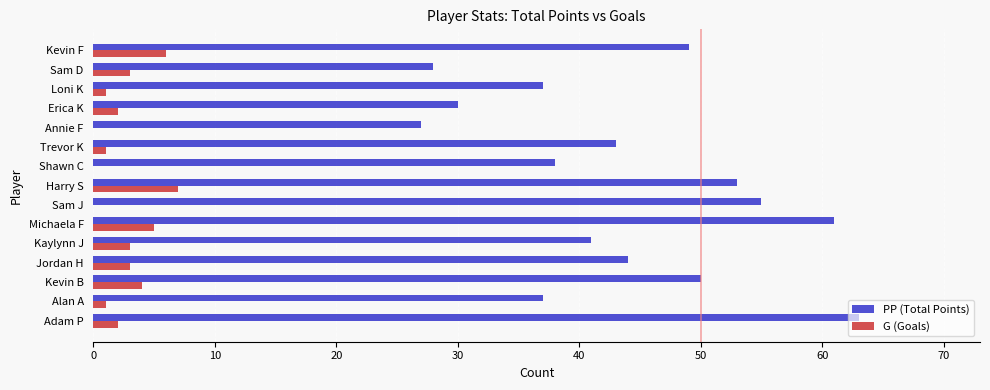

Is it true that PP (Total Points) equals 10 at Alan A?

False